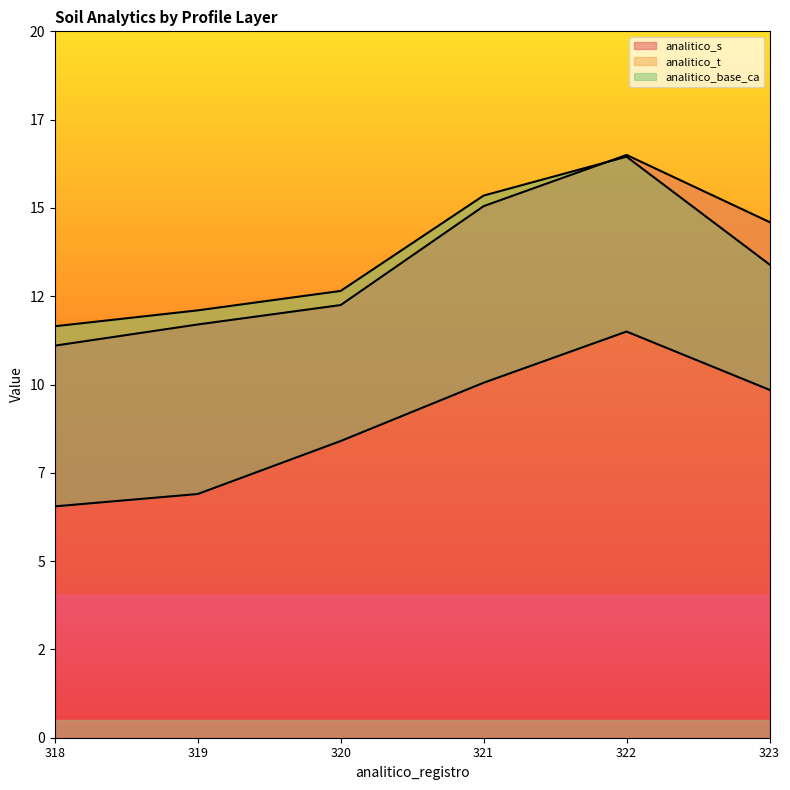

Reading left to right, list all the values displayed in this chart.

analitico_s: 11.1	11.7	12.2	15.1	16.5	14.6
analitico_t: 11.7	12.1	12.7	15.3	16.4	13.4
analitico_base_ca: 6.5	6.9	8.4	10.1	11.5	9.8